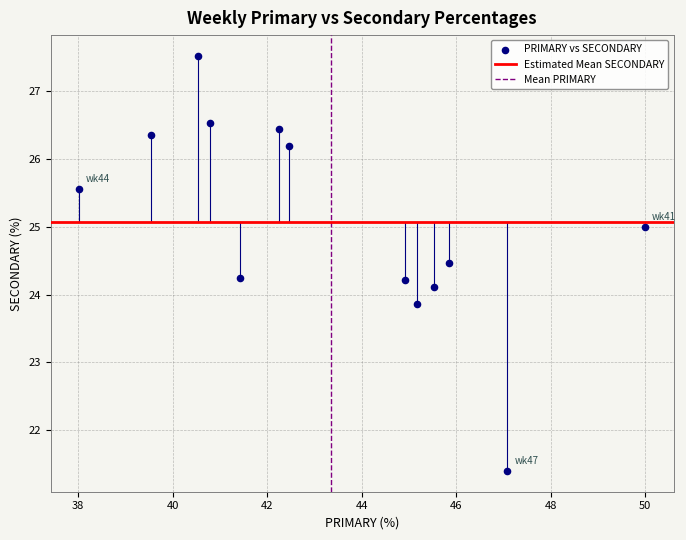

What is the range of Y values (max minus min)?

6.1